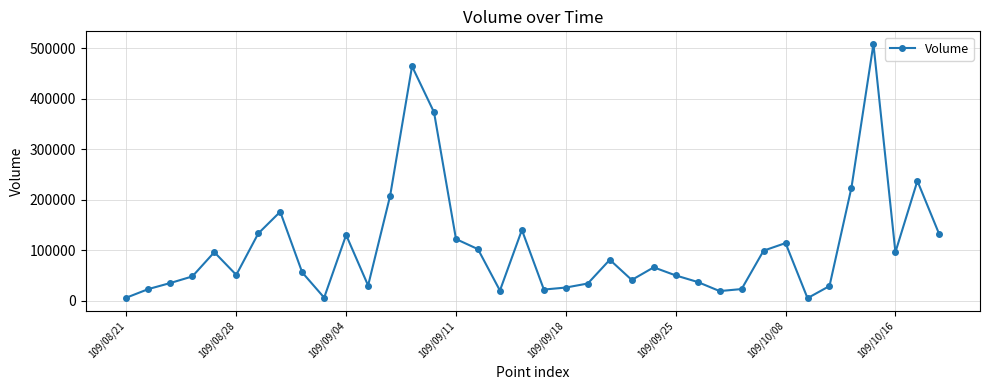

What is the difference between the second highest and second lowest values?

458000